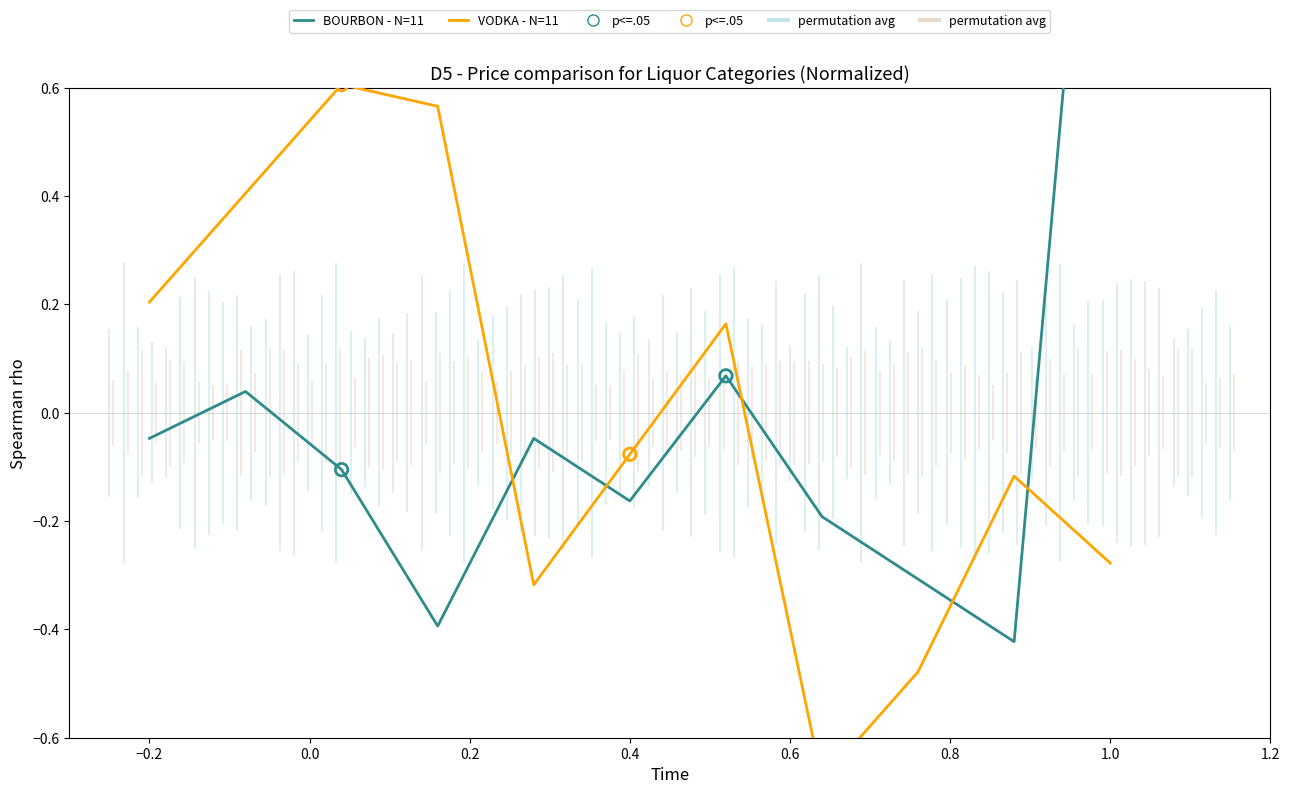

Which series has the largest total across all categories?

VODKA - N=11